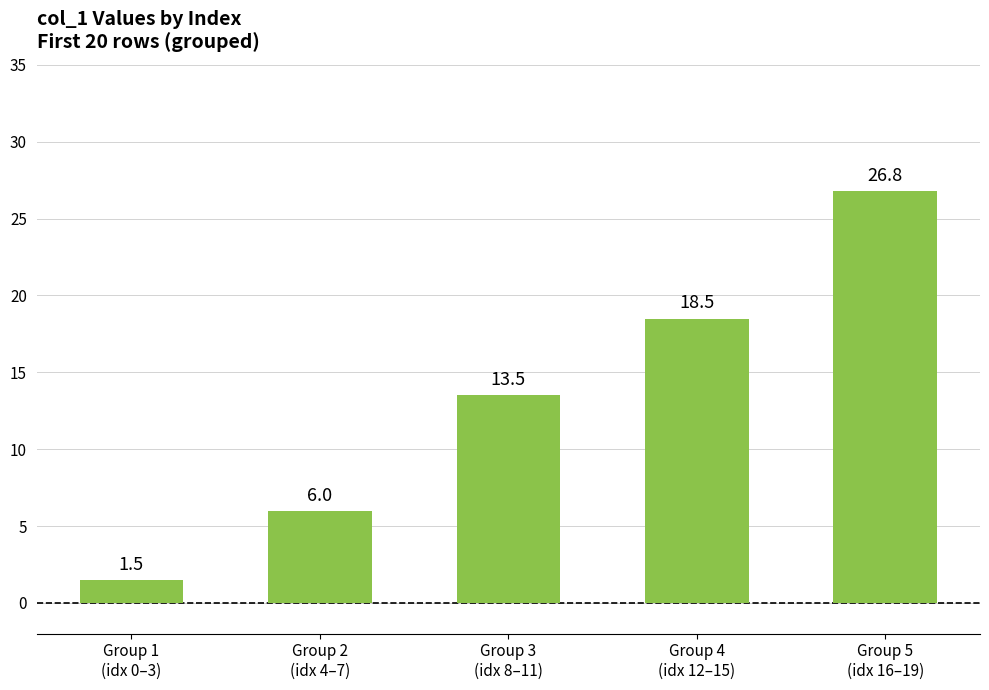

Rank the categories by value from highest to lowest.

Group 5
(idx 16–19), Group 4
(idx 12–15), Group 3
(idx 8–11), Group 2
(idx 4–7), Group 1
(idx 0–3)